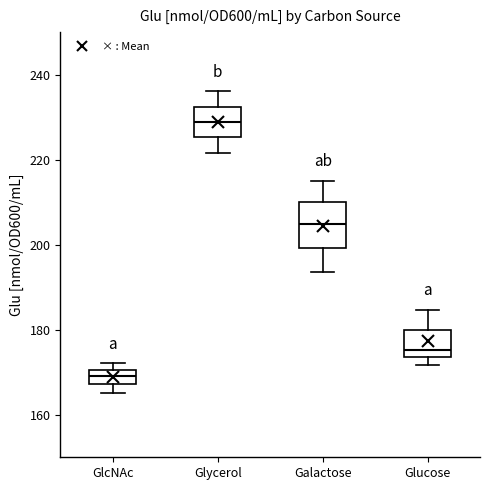

Where does the lower whisker of the box for Galactose end on the y-axis? The values are not printed on the chart, so give them approximately, as read against the axis.

194